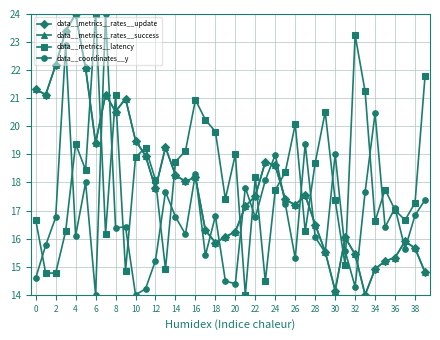

At how many categories does at least one series exceed 23?

5